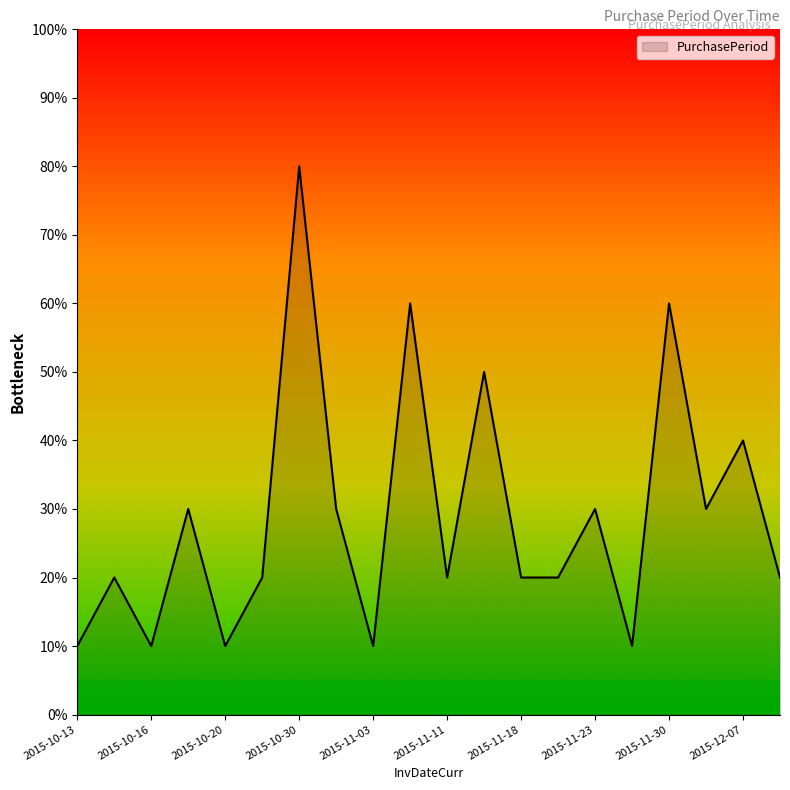

Is this an area chart (filled region under the line)?

Yes